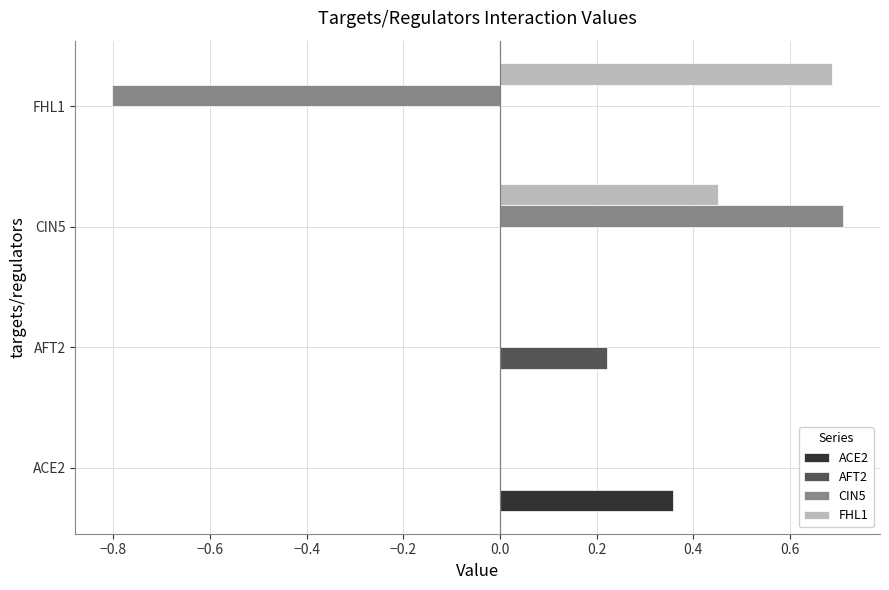

The FHL1 series shows 0.1 at CIN5. True or false?

False